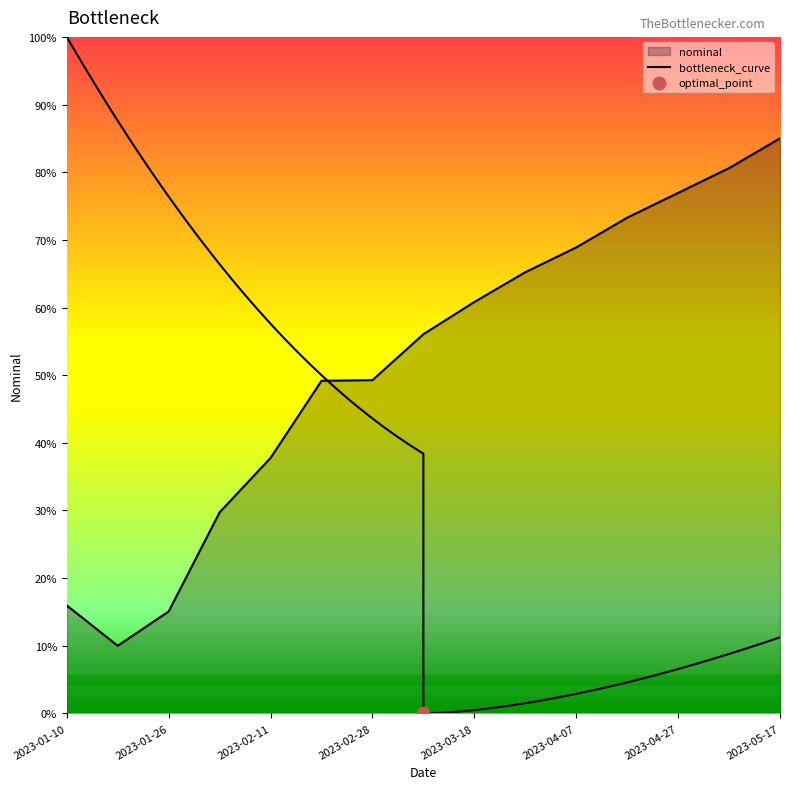

Between 2023-02-03 and 2023-02-28, which is larger?

2023-02-28